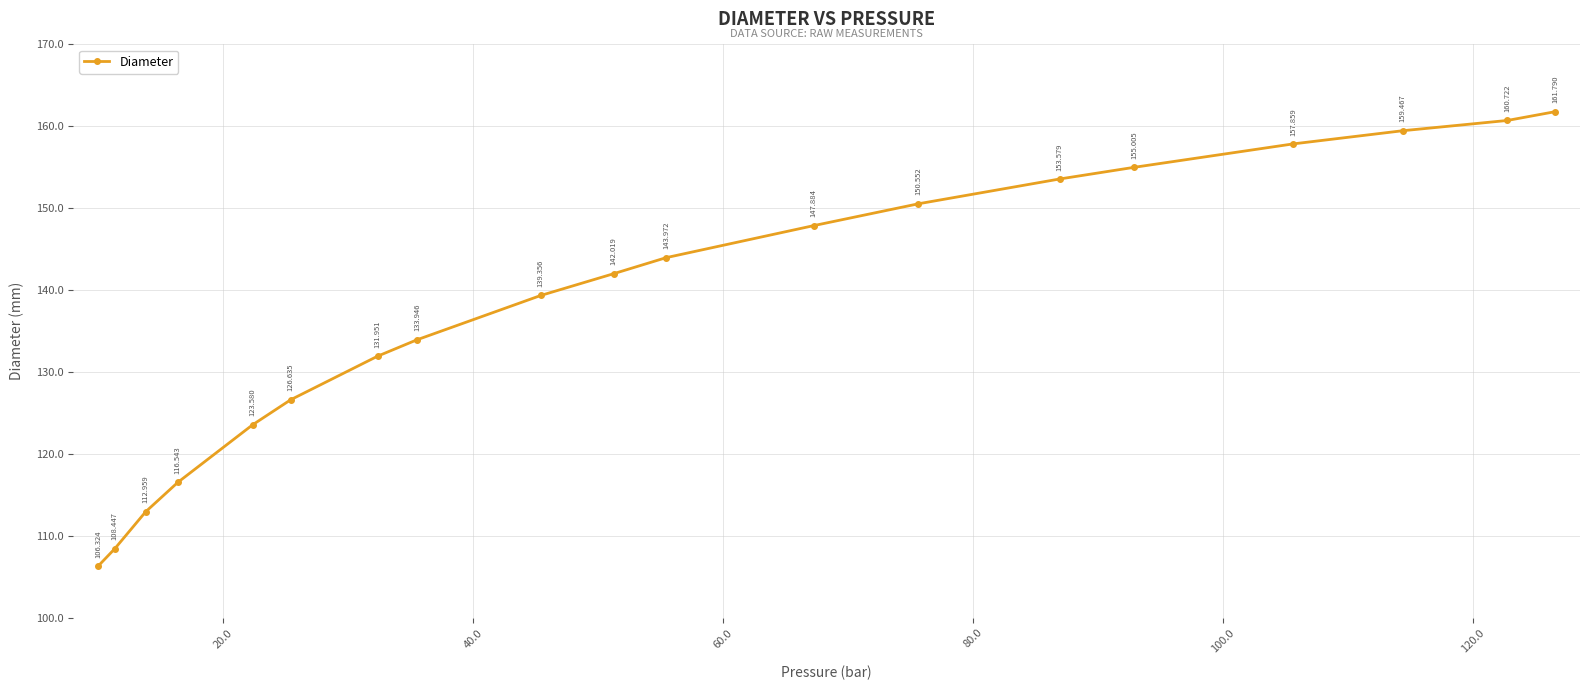

What is the difference between the maximum and minimum values?

55.5